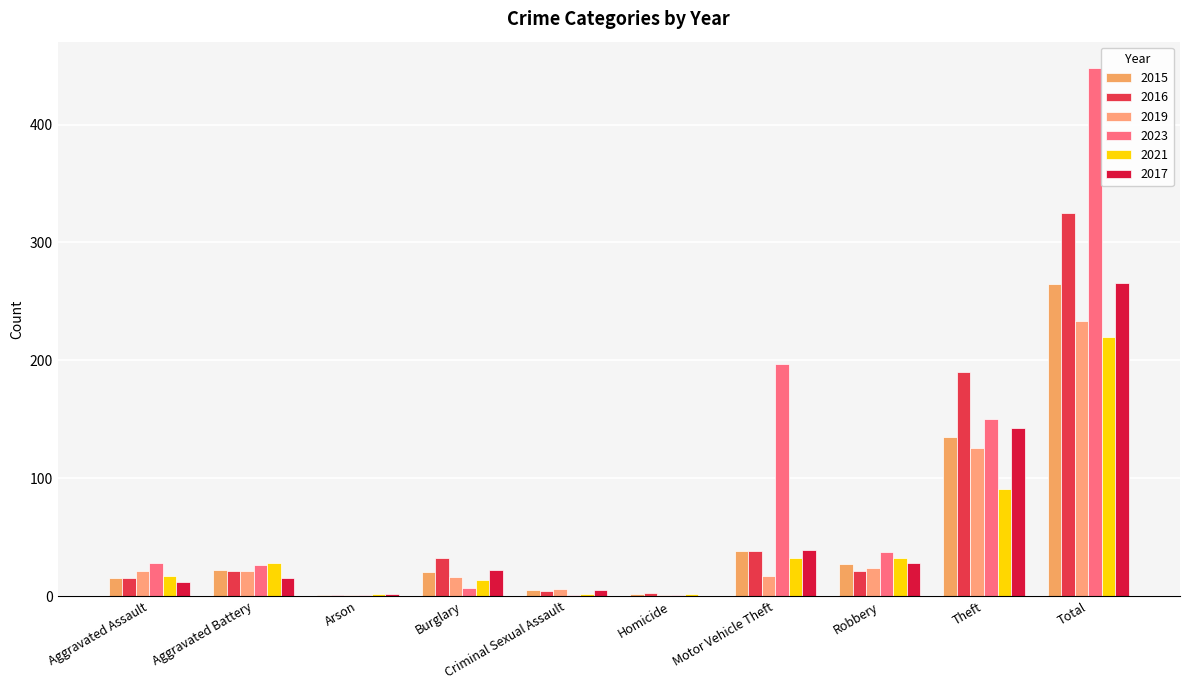

List the labels in order of 2017 value, largest first.

Total, Theft, Motor Vehicle Theft, Robbery, Burglary, Aggravated Battery, Aggravated Assault, Criminal Sexual Assault, Arson, Homicide